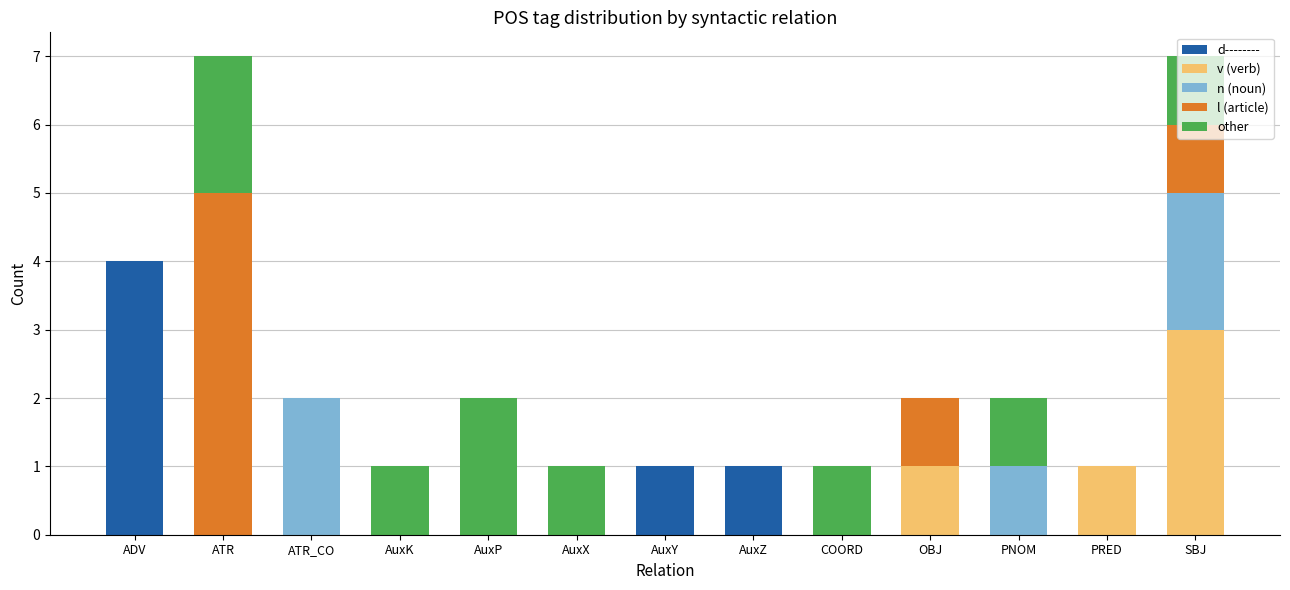

Is it true that d-------- equals 6 at ADV?

False